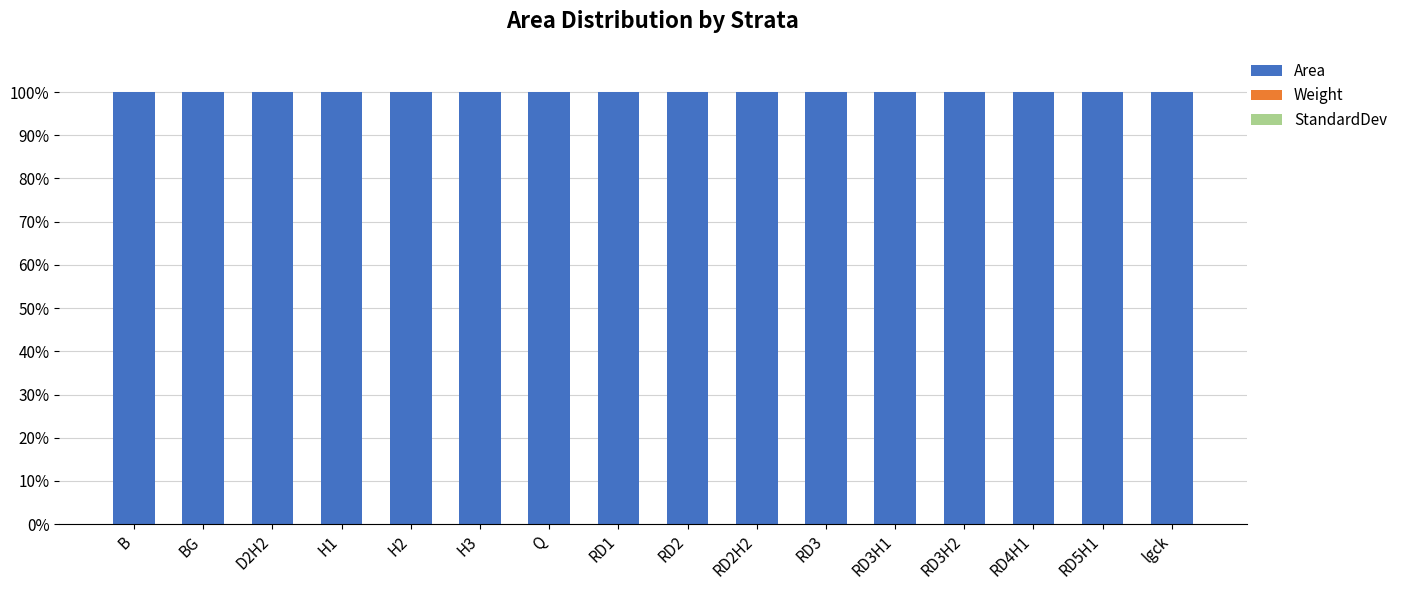

The value of Area at D2H2 is 34.8. True or false?

False